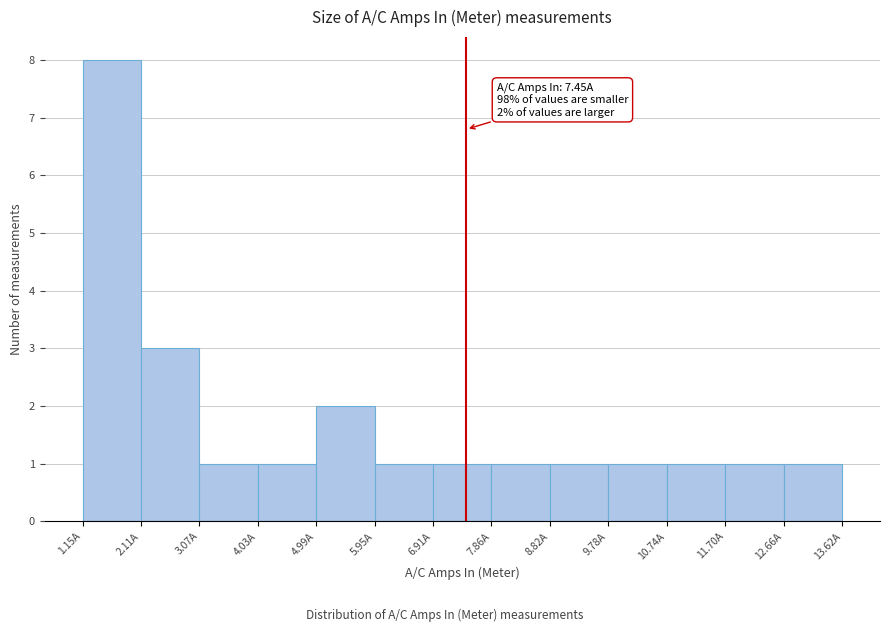

Which range on the x-axis has the tallest bar?

1.2 to 2.1